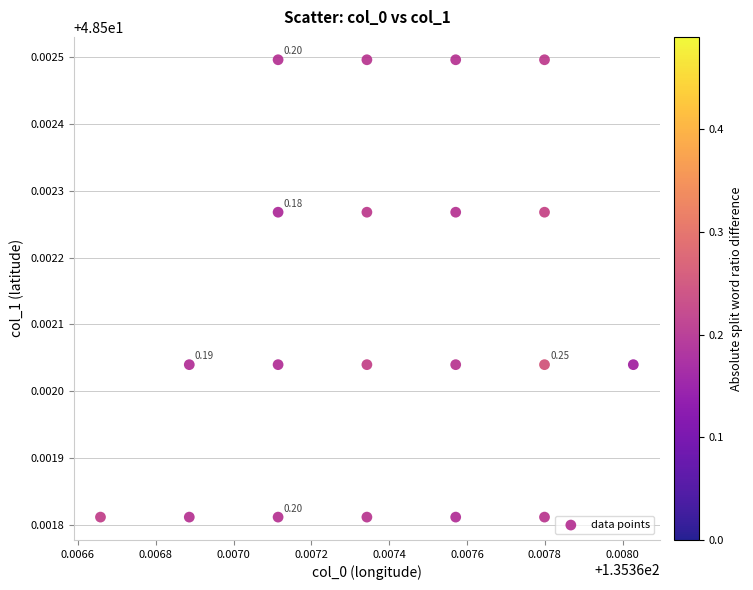

How many points are shown in the scatter plot?

20